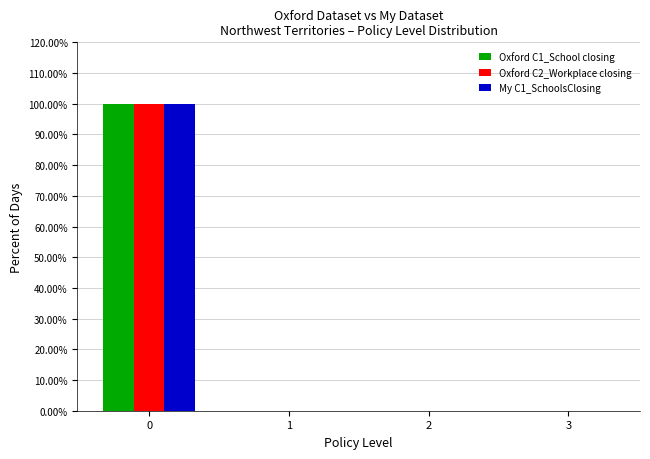

True or false: My C1_SchoolsClosing has a value of 162 at 0.

False